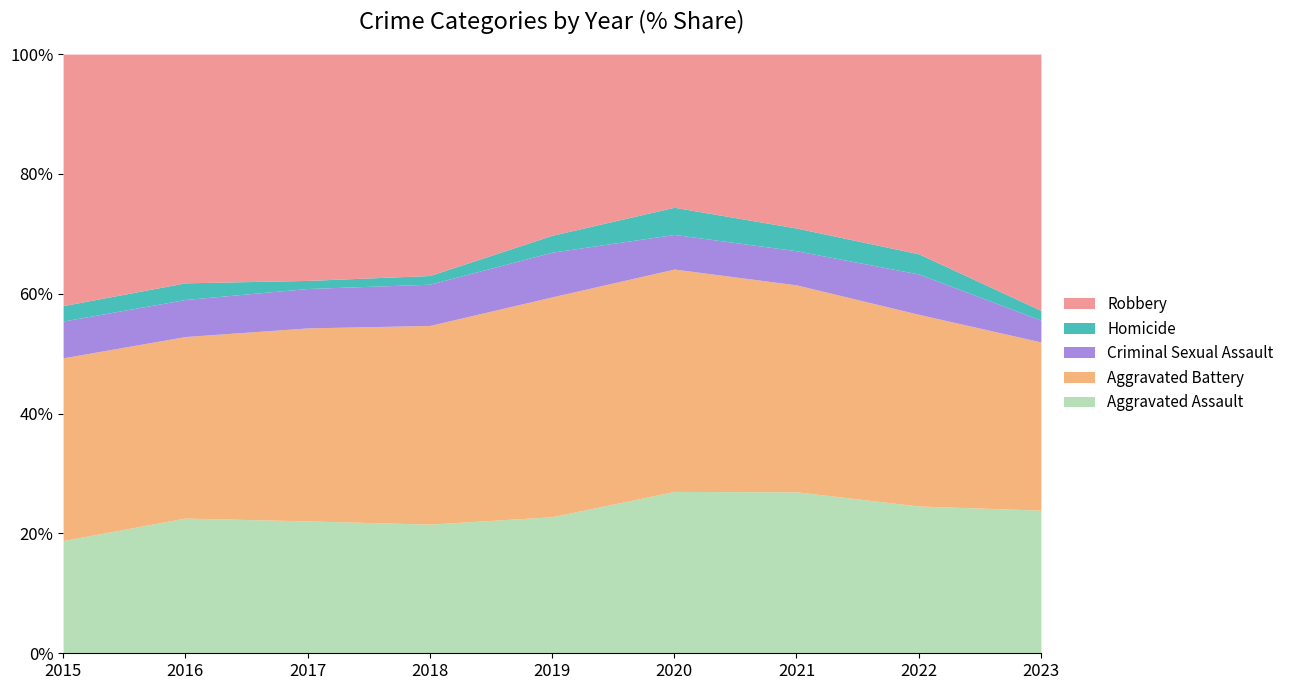

The value of Aggravated Assault at 2019 is 22.8. True or false?

True